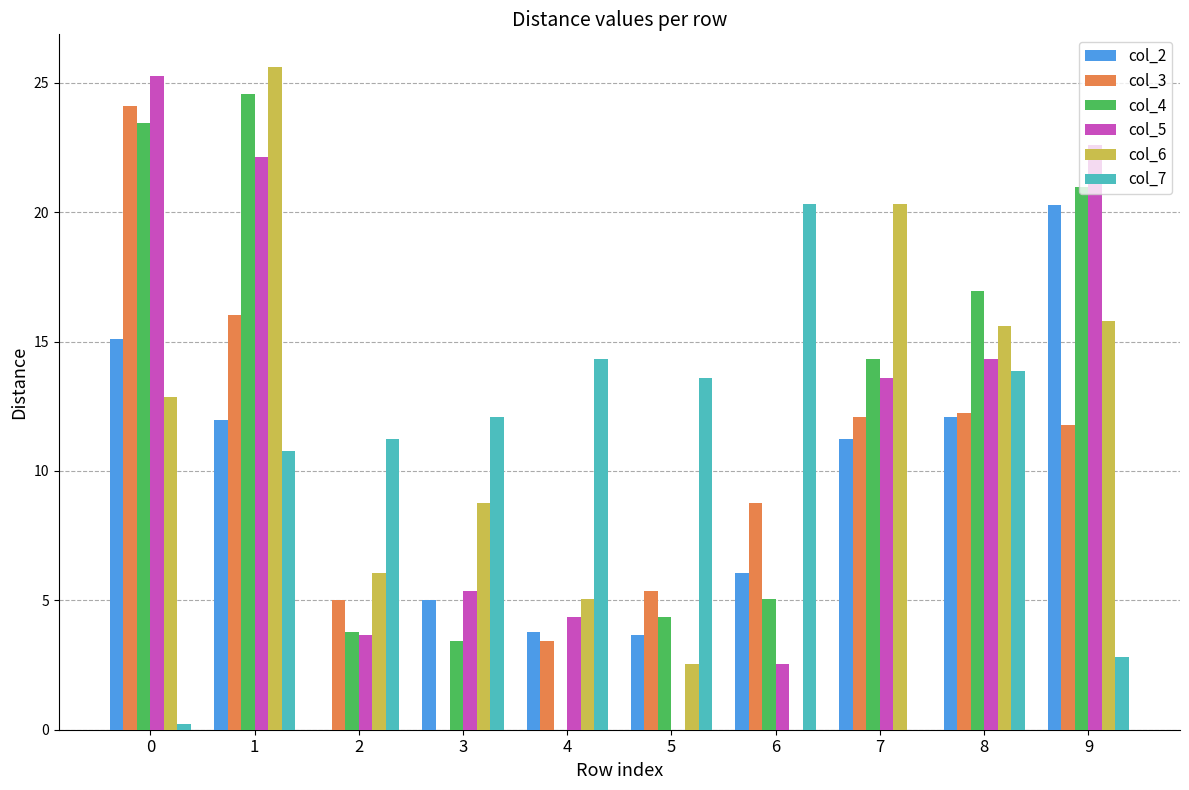

The value of col_5 at 9 is 6.9. True or false?

False